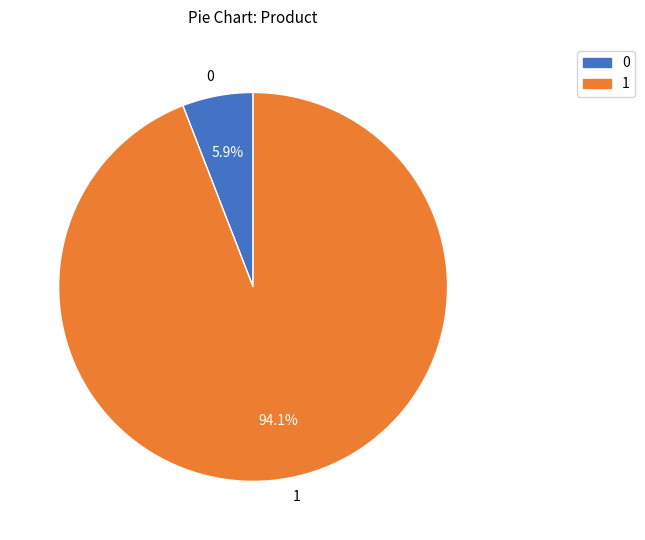

What percentage is the 1 slice, to the nearest percent?

94%